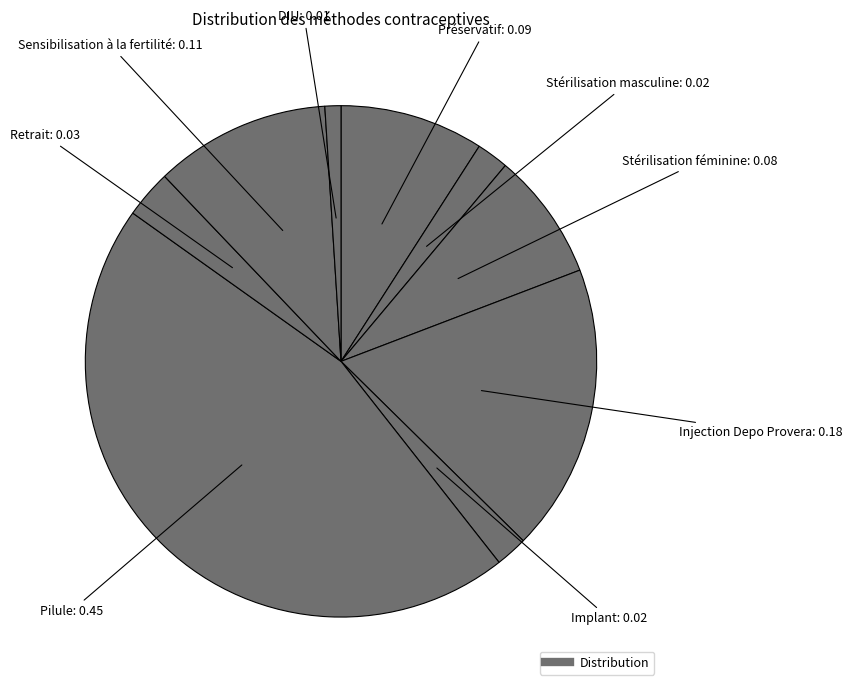

How many slices are in this pie chart?

9